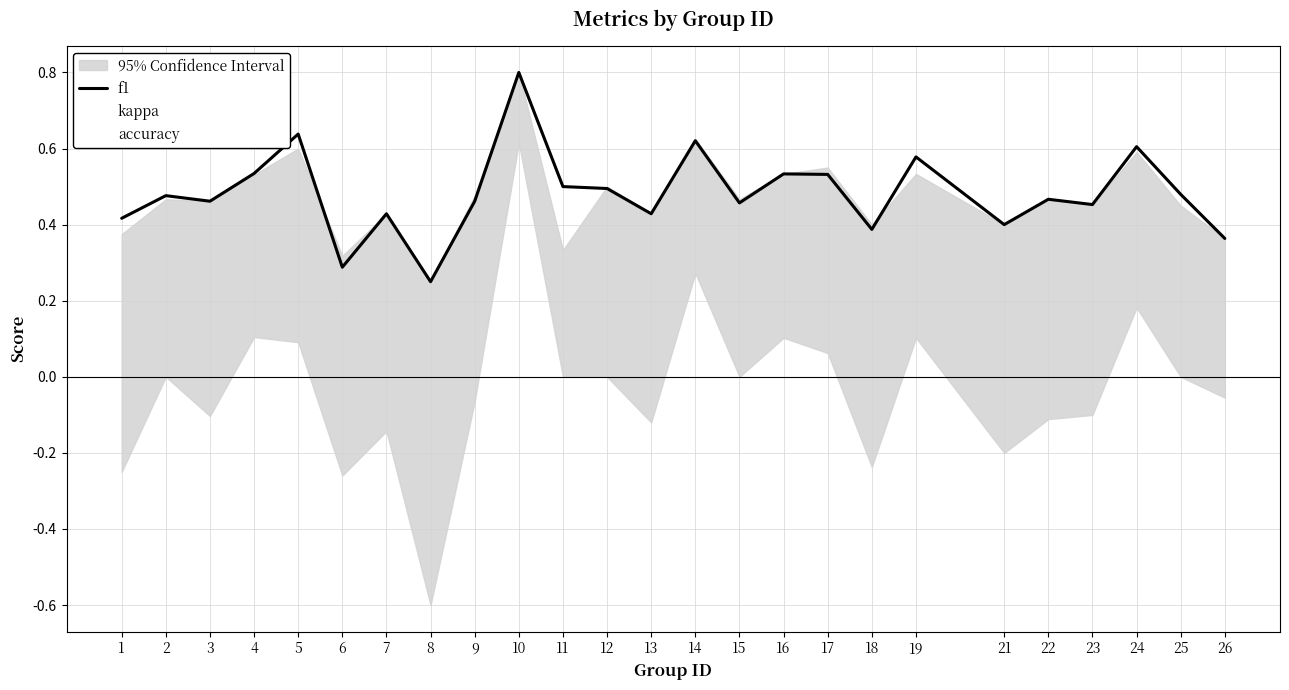

True or false: accuracy has a value of 0.4 at 7.

True